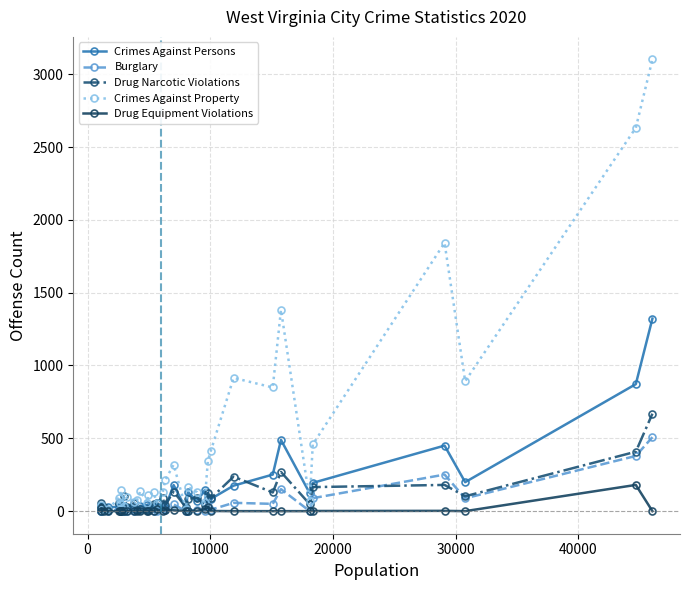

Which series has the largest total across all categories?

Crimes Against Property